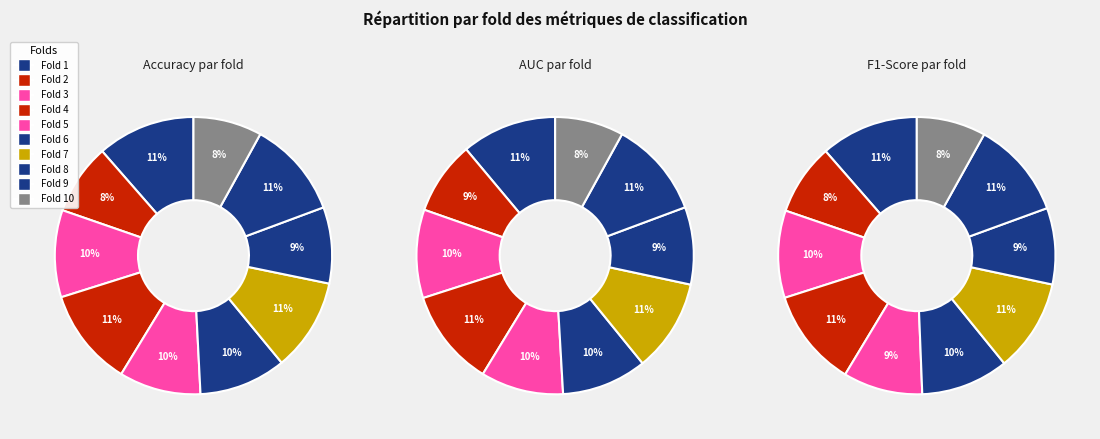

Is it true that Fold 2 is 16% of the pie?

False